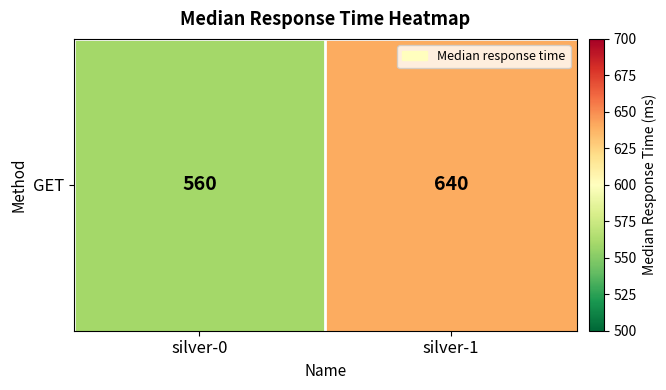

The chart shows a value of 931 at silver-0. True or false?

False